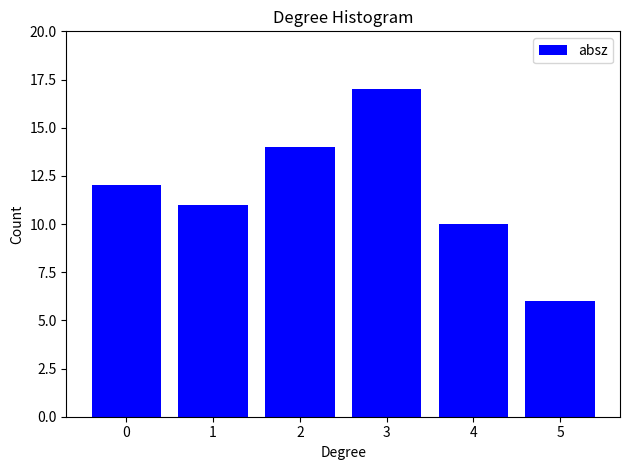

Reading left to right, extract all data points from this chart.

12	11	14	17	10	6